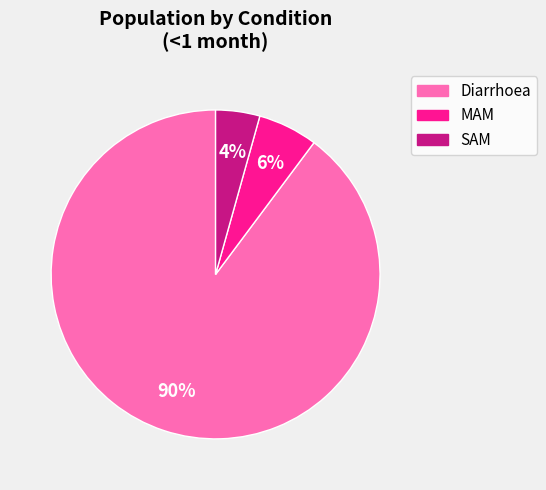

Rank the categories by value from lowest to highest.

SAM, MAM, Diarrhoea